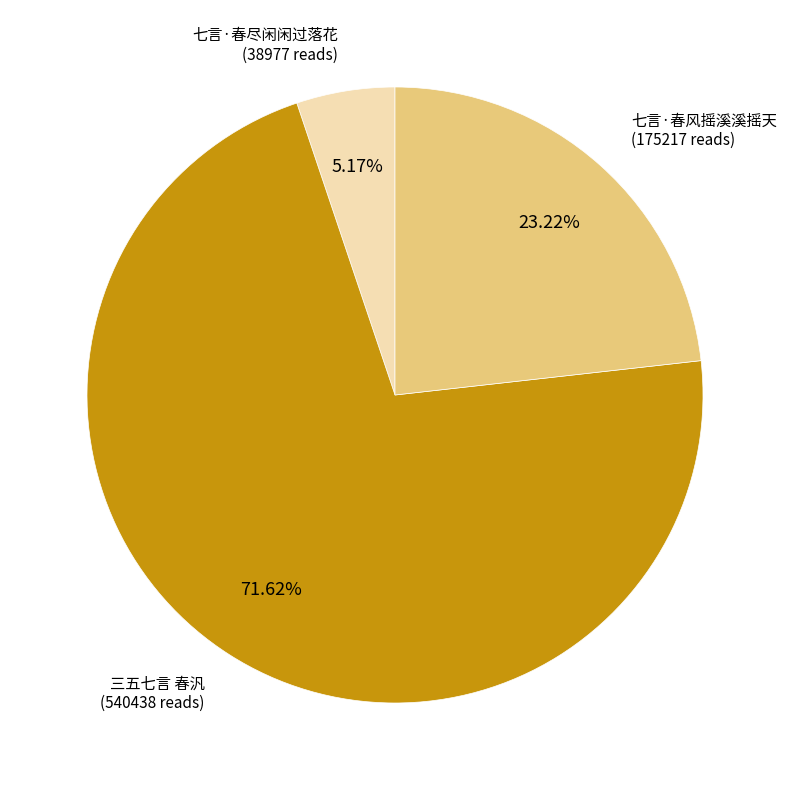

Is it true that 三五七言 春汎 is 72% of the pie?

True